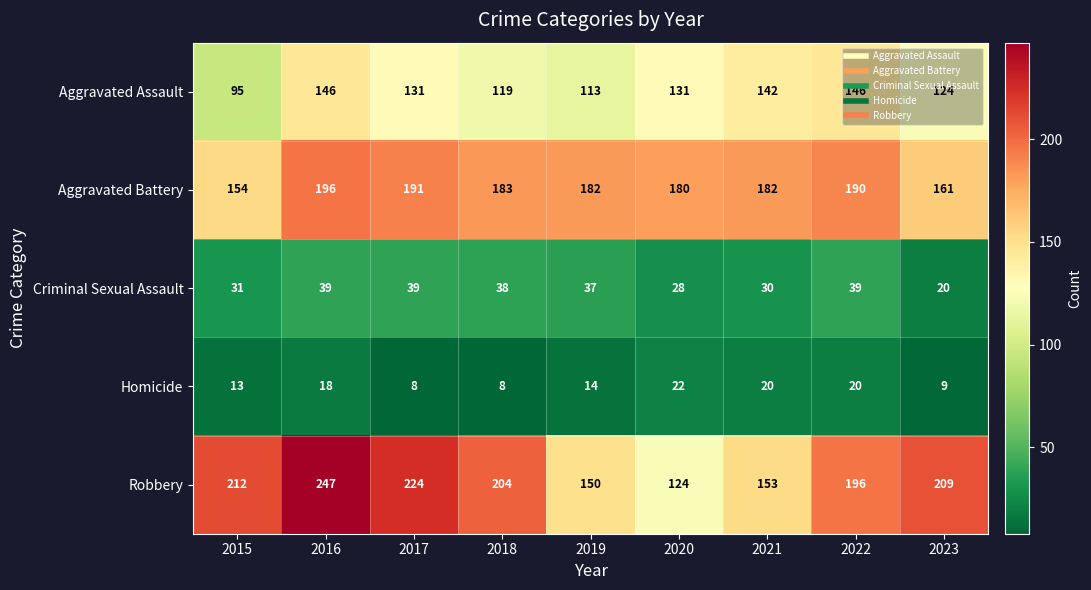

Count the number of categories in the chart.

9